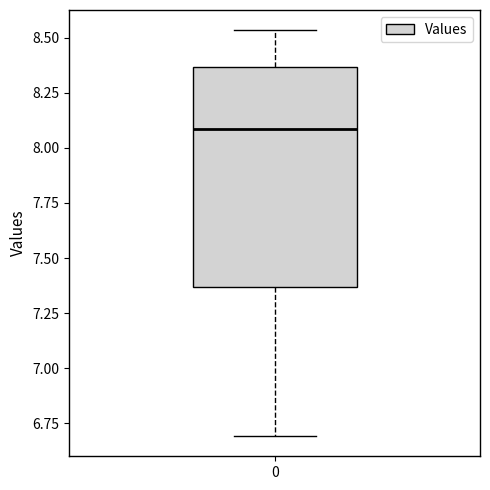

Where does the median line of the box at x = 0 sit on the y-axis? The values are not printed on the chart, so give them approximately, as read against the axis.

8.10